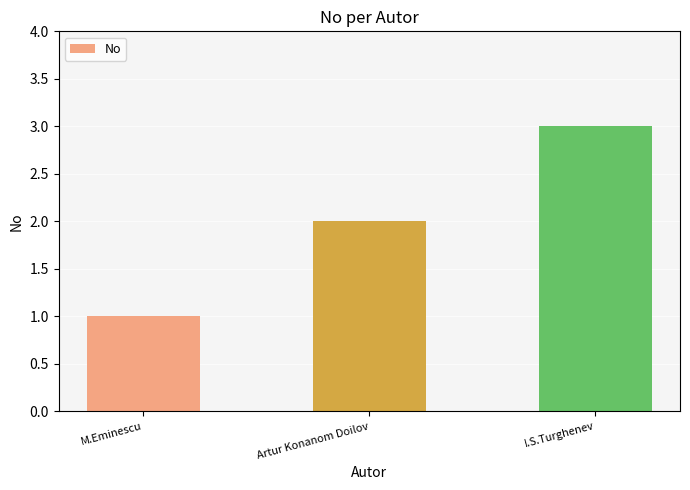

Reading right to left, extract all data points from this chart.

3	2	1